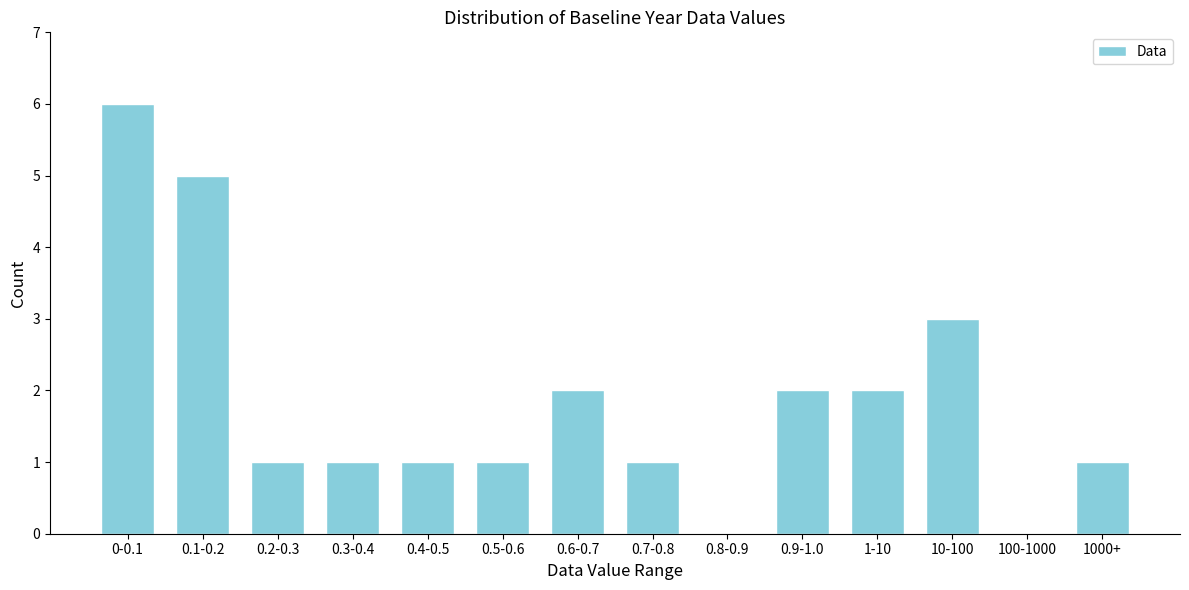

Reading left to right, what are all the values shown in this chart?

0-0.1=6	0.1-0.2=5	0.2-0.3=1	0.3-0.4=1	0.4-0.5=1	0.5-0.6=1	0.6-0.7=2	0.7-0.8=1	0.8-0.9=0	0.9-1.0=2	1-10=2	10-100=3	100-1000=0	1000+=1